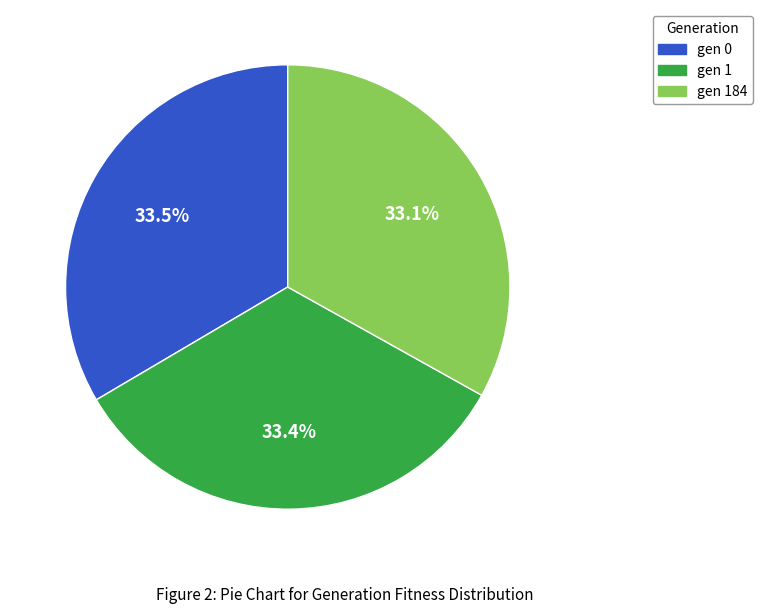

Is there any slice that represents more than half of the pie?

No